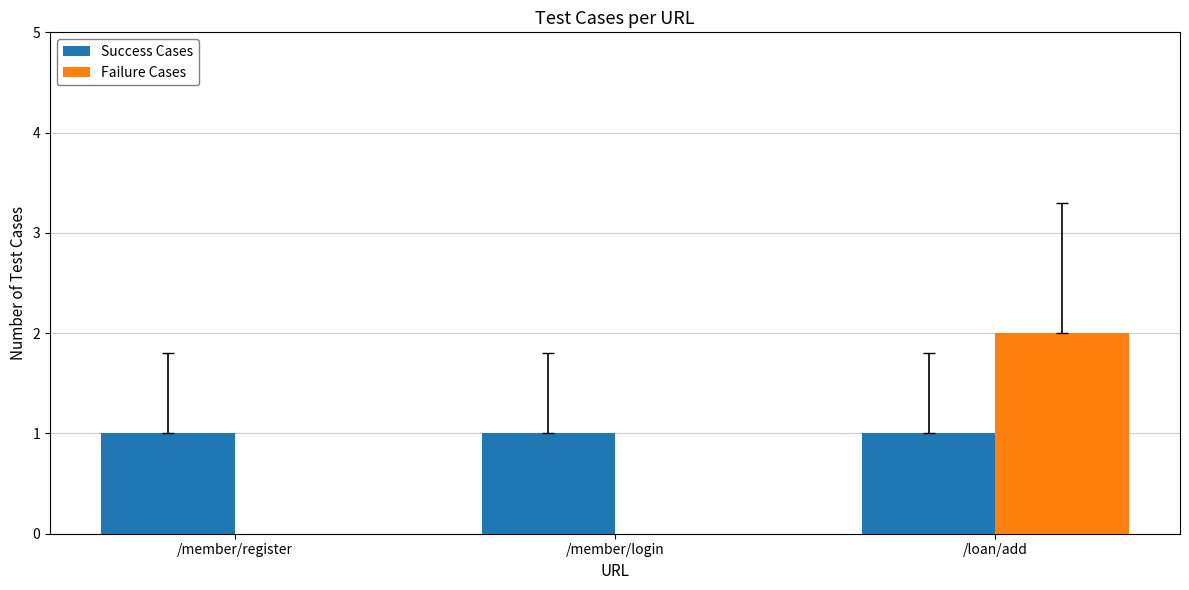

The value of Failure Cases at /member/register is -1. True or false?

False